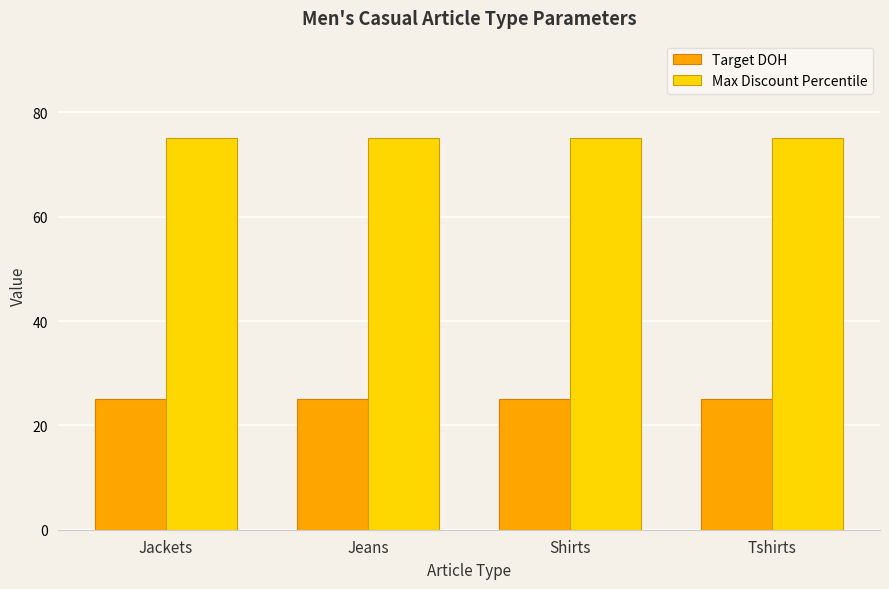

True or false: Max Discount Percentile has a value of 75 at Shirts.

True